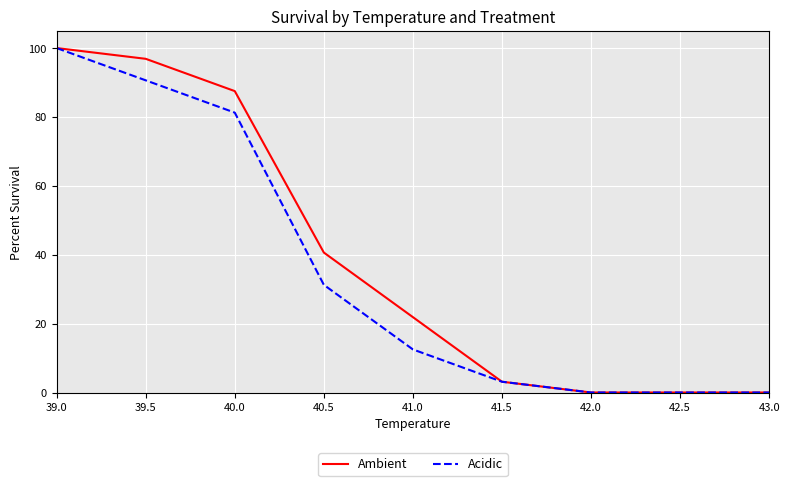

Which category has the highest value in the Ambient series?

39.0